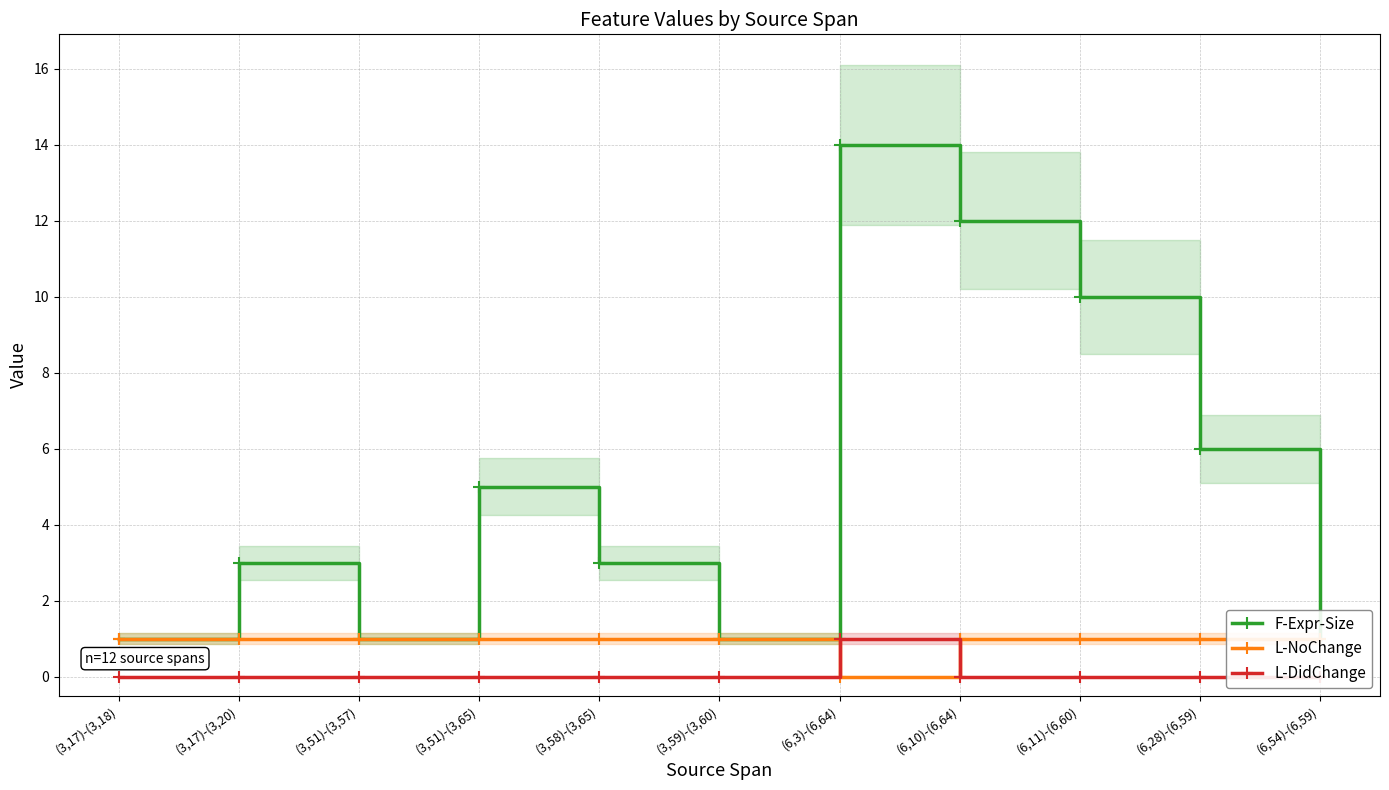

List the series in order of their peak value, lowest first.

L-NoChange, L-DidChange, F-Expr-Size